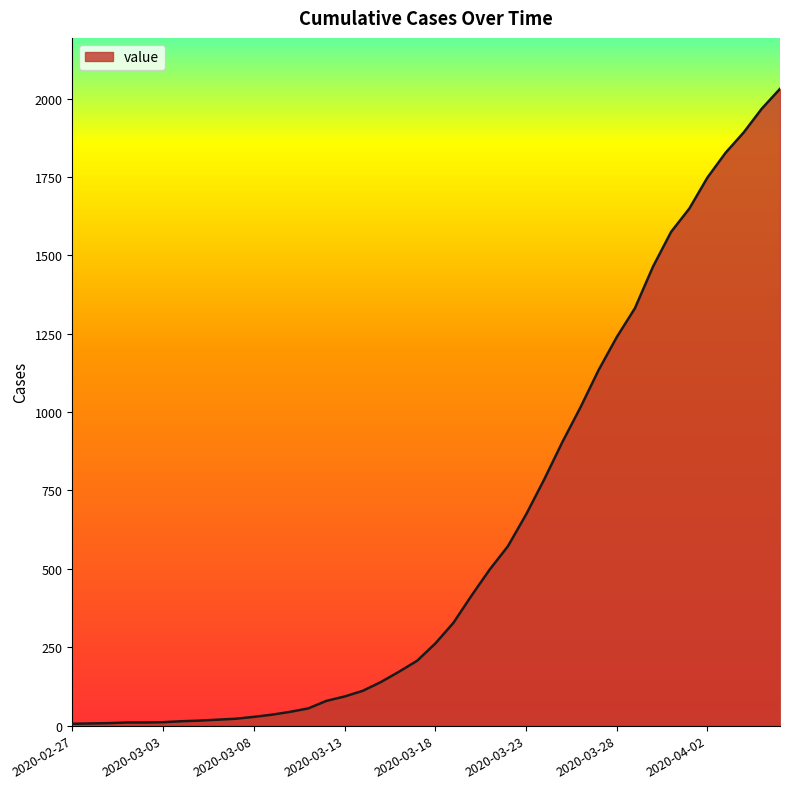

What is the maximum value shown in the chart?

2031